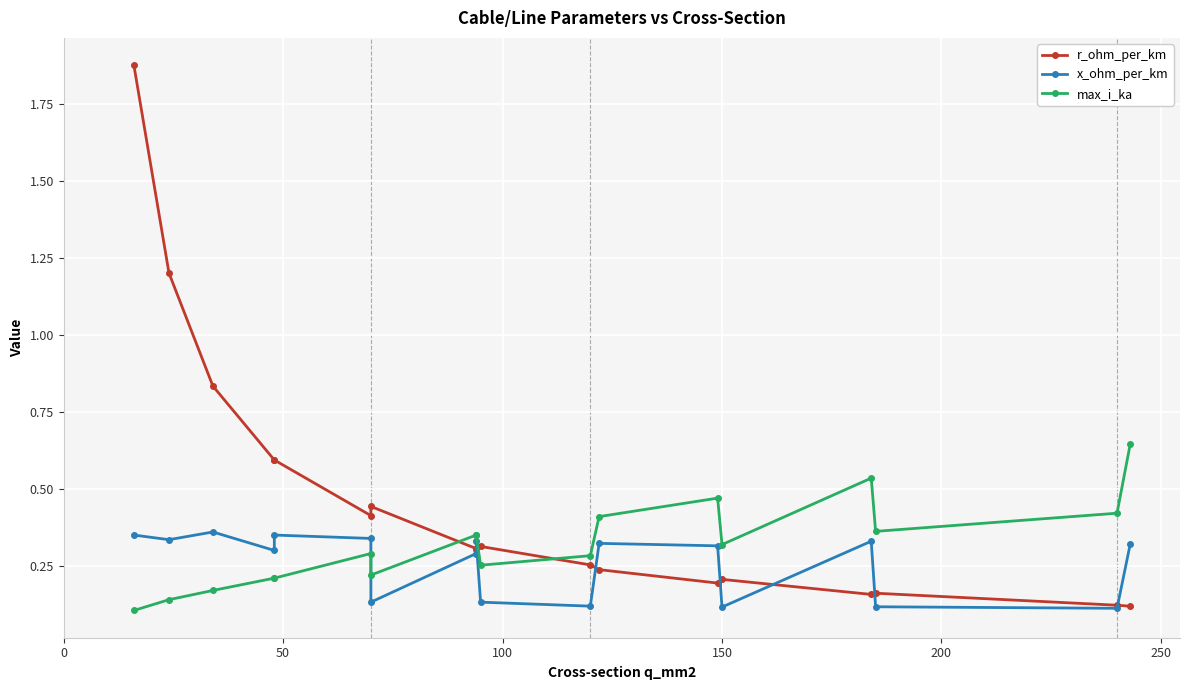

How many intersections are there between r_ohm_per_km and x_ohm_per_km?

7